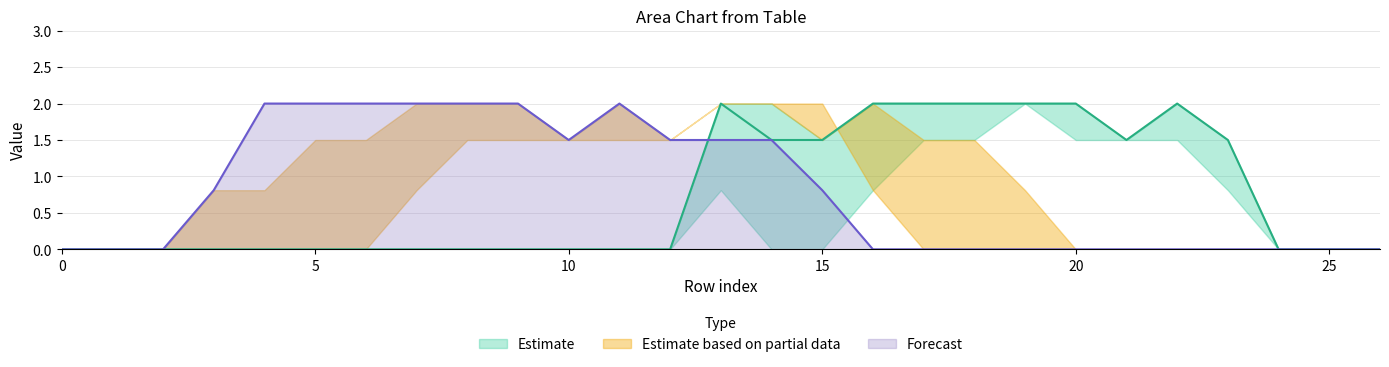

What is the maximum value for Forecast?

2.0